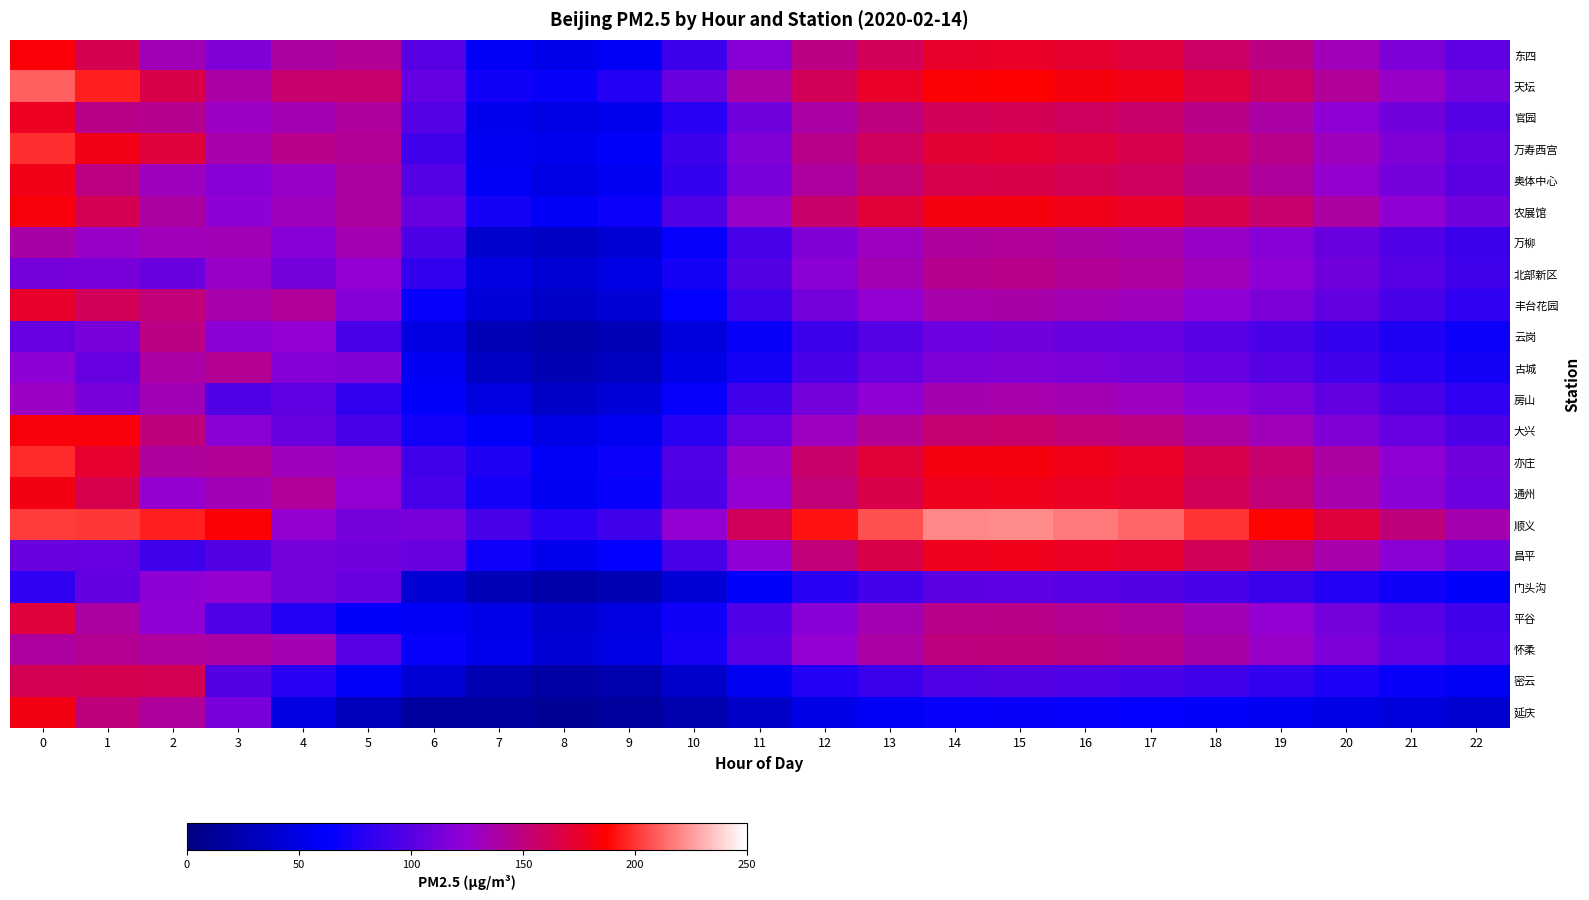

At how many categories does at least one series exceed 84?

22